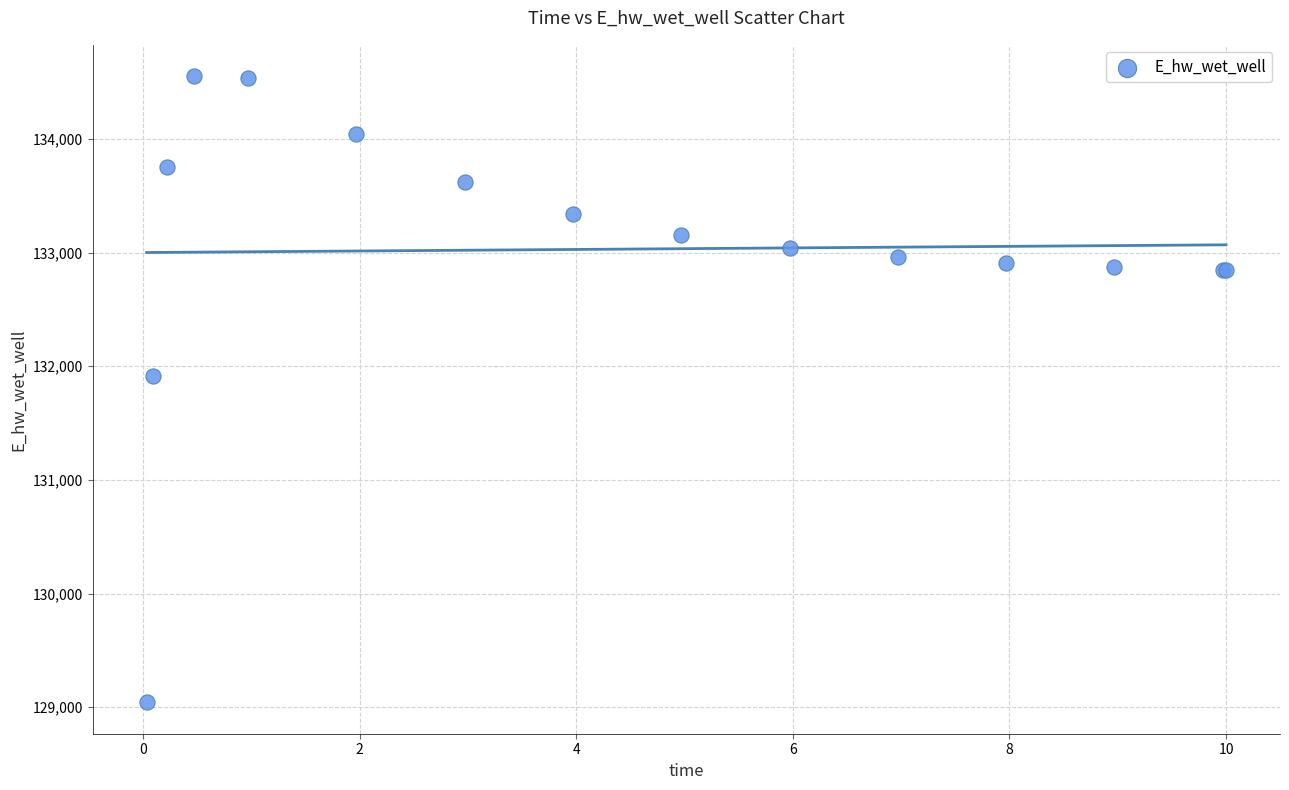

What Y value in the scatter plot is closest to 131796?

131916.5